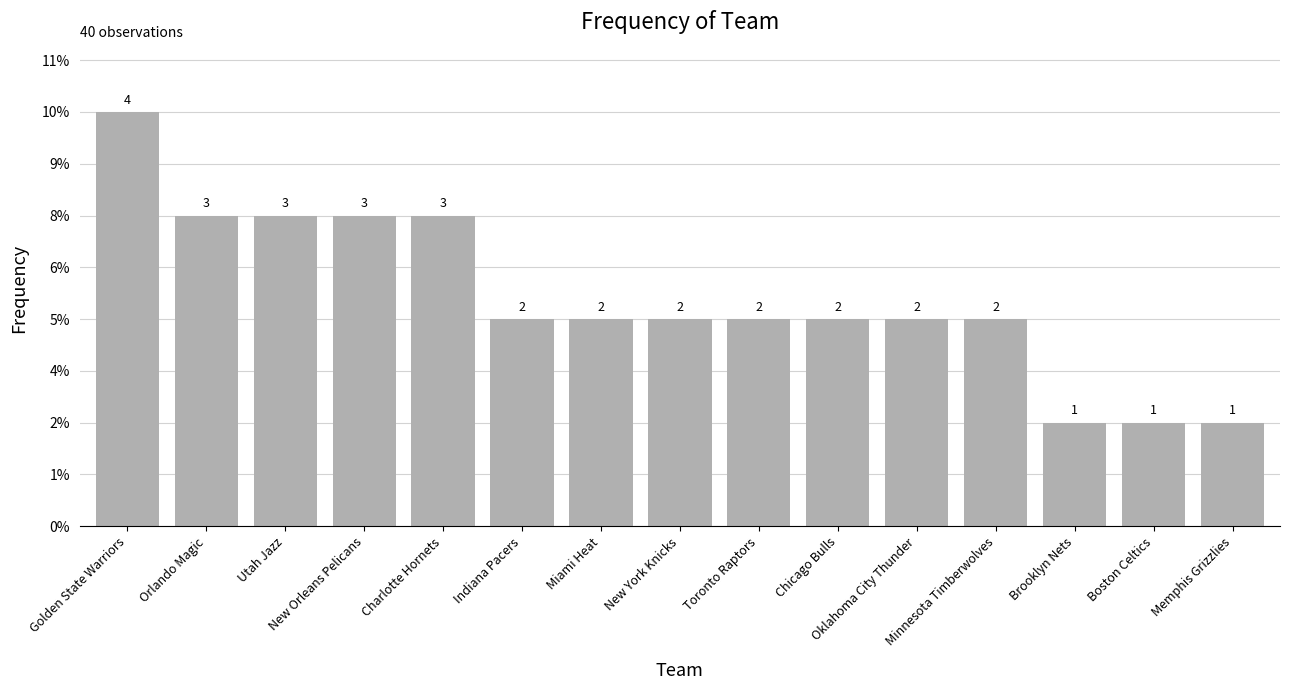

Reading left to right, what are all the values shown in this chart?

Golden State Warriors=4	Orlando Magic=3	Utah Jazz=3	New Orleans Pelicans=3	Charlotte Hornets=3	Indiana Pacers=2	Miami Heat=2	New York Knicks=2	Toronto Raptors=2	Chicago Bulls=2	Oklahoma City Thunder=2	Minnesota Timberwolves=2	Brooklyn Nets=1	Boston Celtics=1	Memphis Grizzlies=1